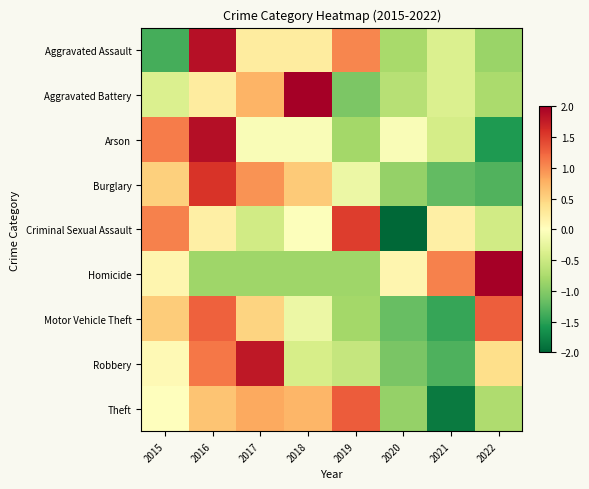

What is the spread (max minus min) of values at 2022?

3.6